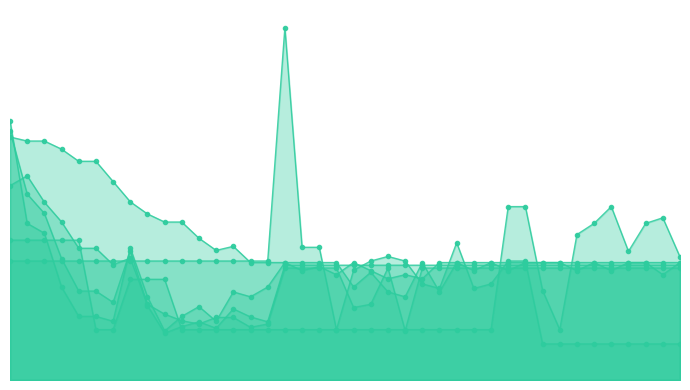

Read the HR value at 1.

0.7